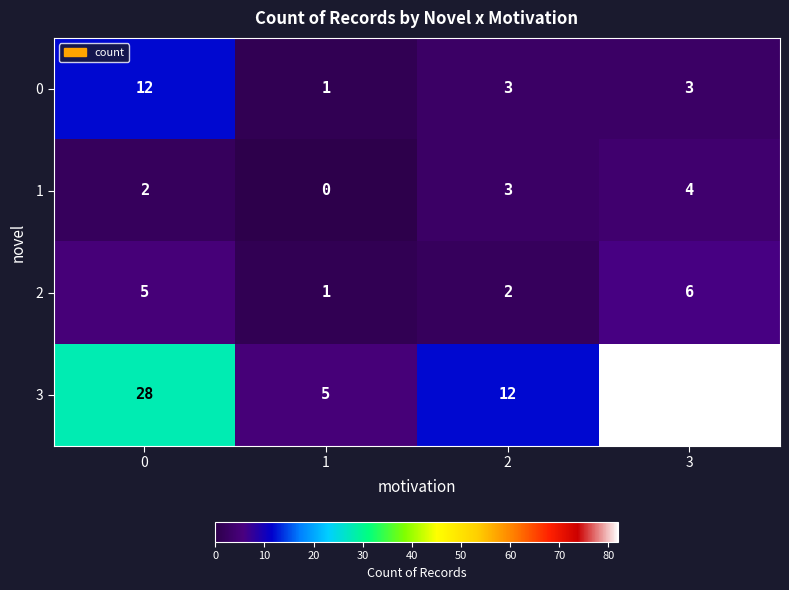

Reading left to right, list all the values displayed in this chart.

0: 0=12	1=1	2=3	3=3
1: 0=2	1=0	2=3	3=4
2: 0=5	1=1	2=2	3=6
3: 0=28	1=5	2=12	3=82